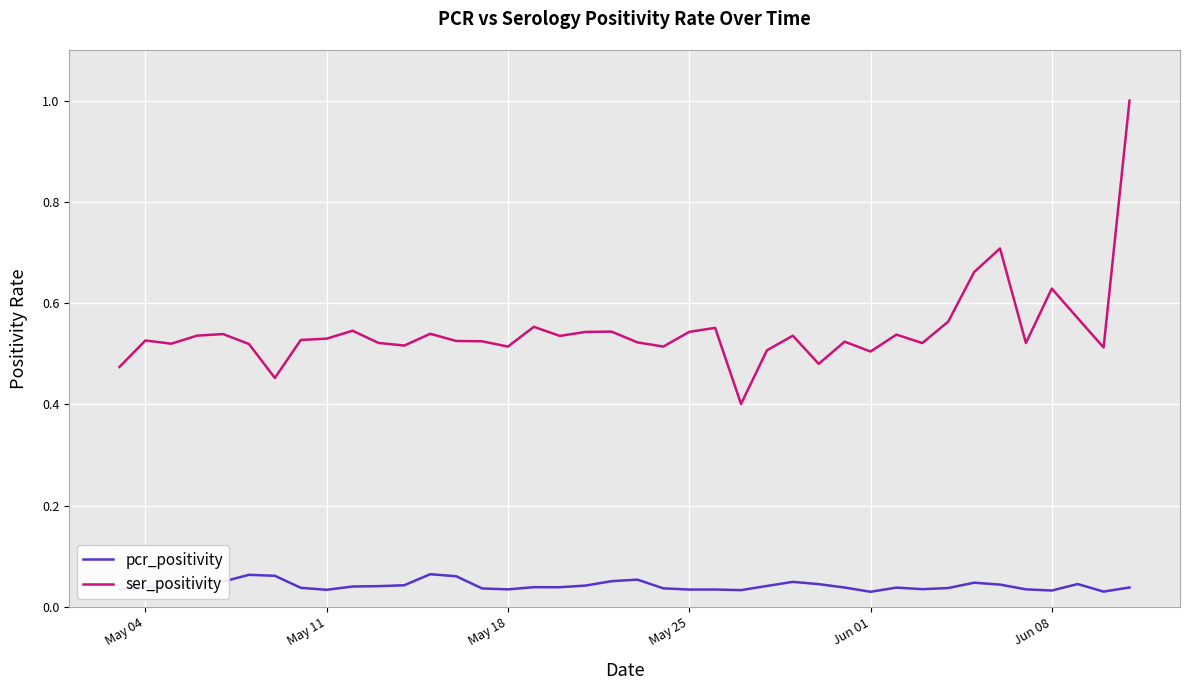

Rank the series by their average value, from lowest to highest.

pcr_positivity, ser_positivity